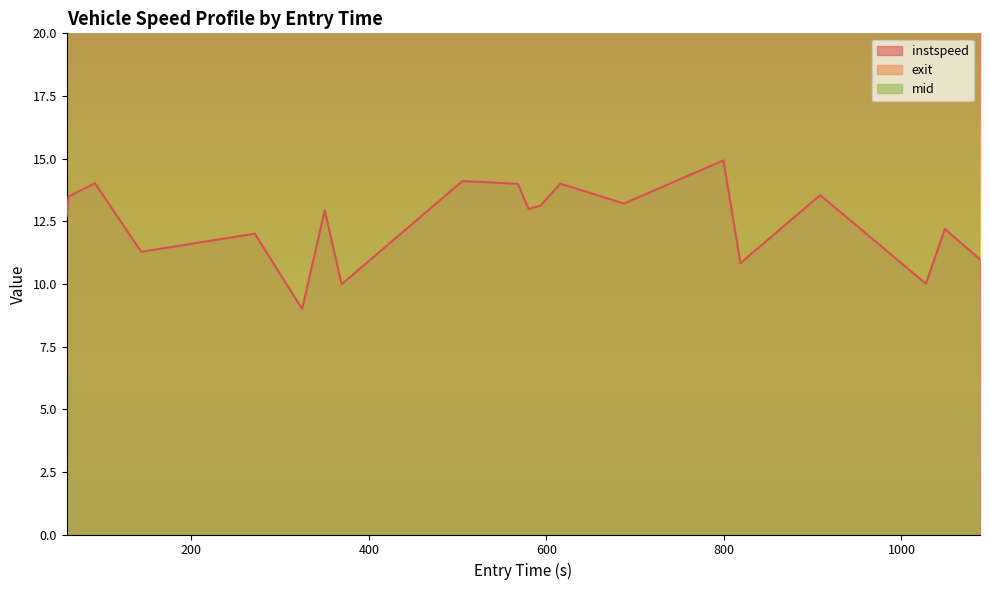

What are all the series names shown in the legend?

instspeed, exit, mid